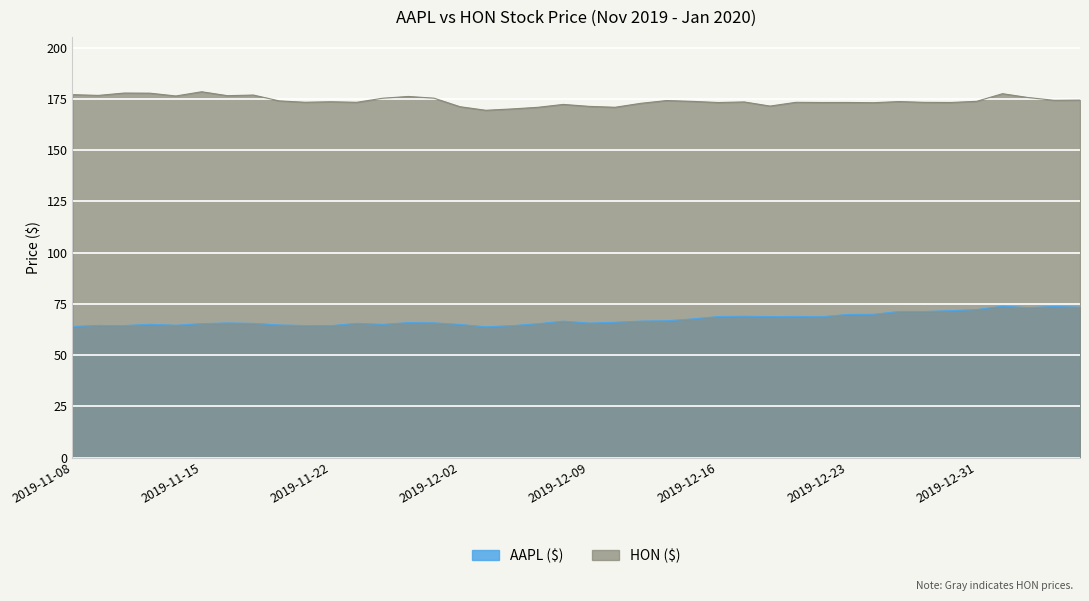

Which series changed the most between 2019-12-03 and 2019-12-17?

AAPL ($)